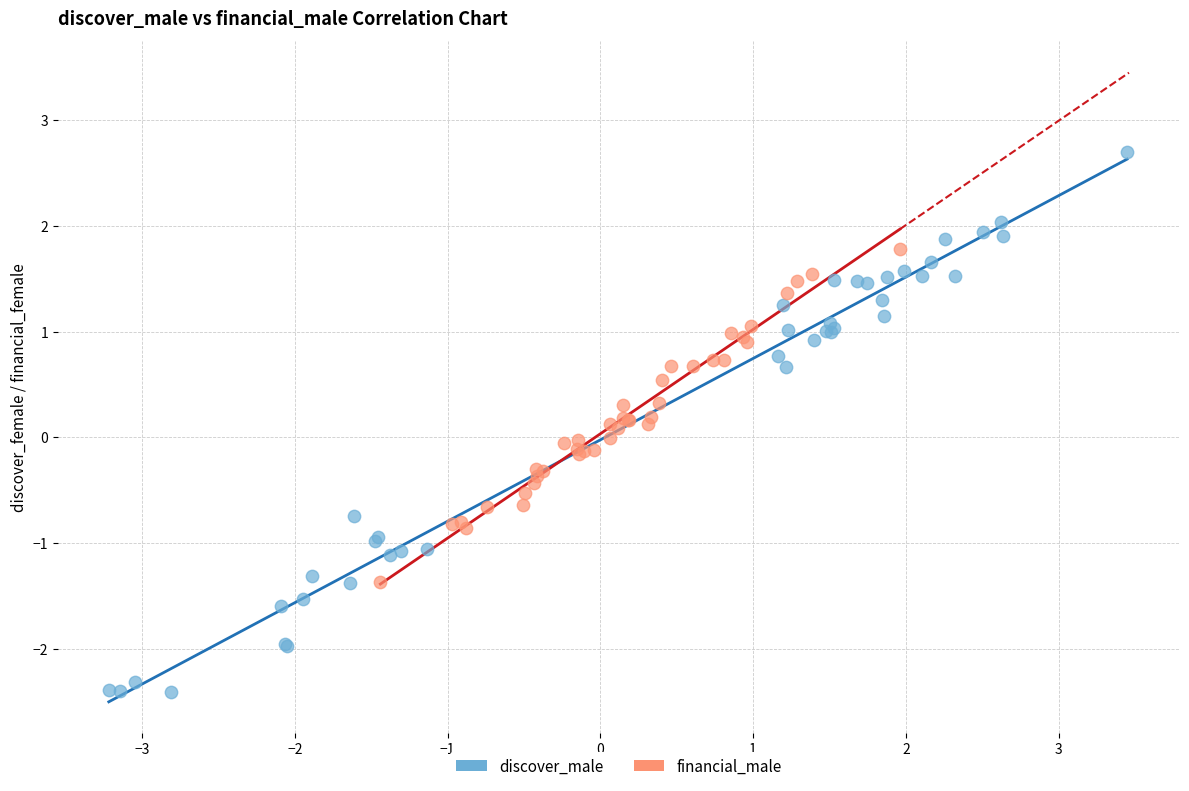

Which series reaches the minimum Y coordinate?

discover_male